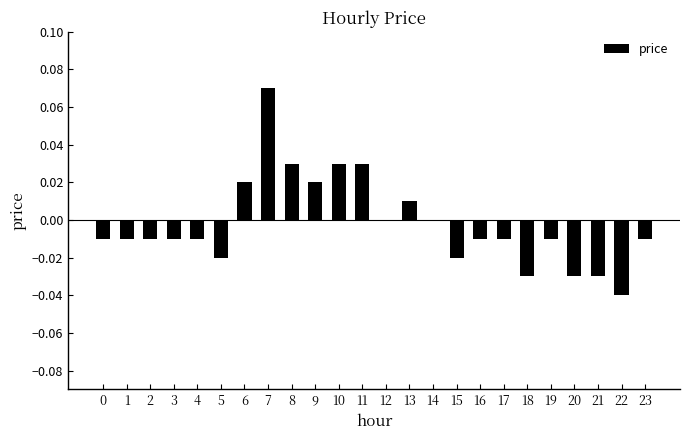

Which label corresponds to the largest value in the chart?

7